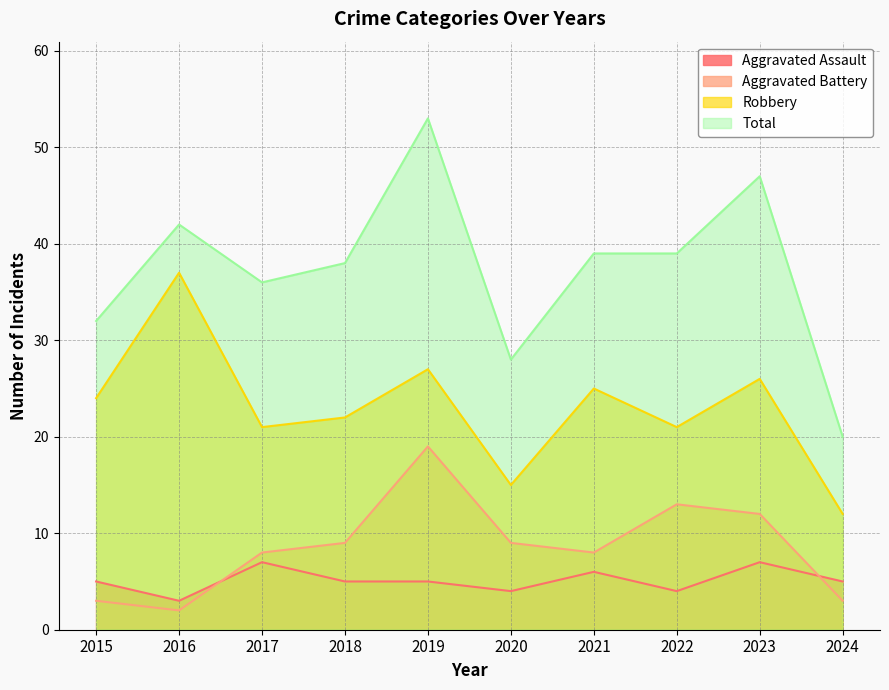

Which category has the lowest value in the Aggravated Assault series?

2016